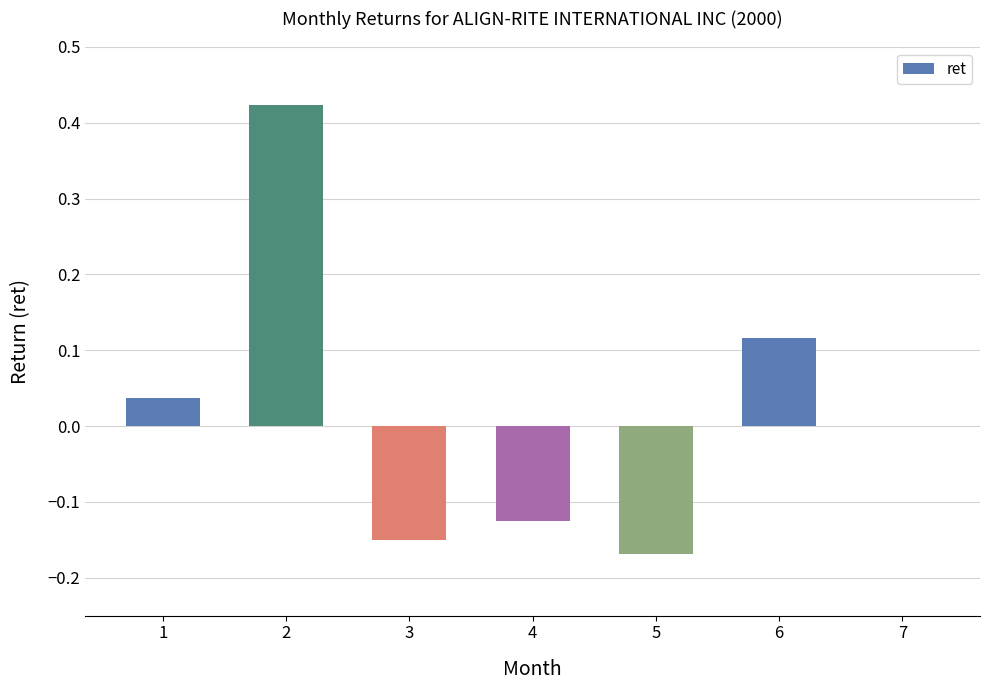

What is the change in value from 2 to 5?

-0.6